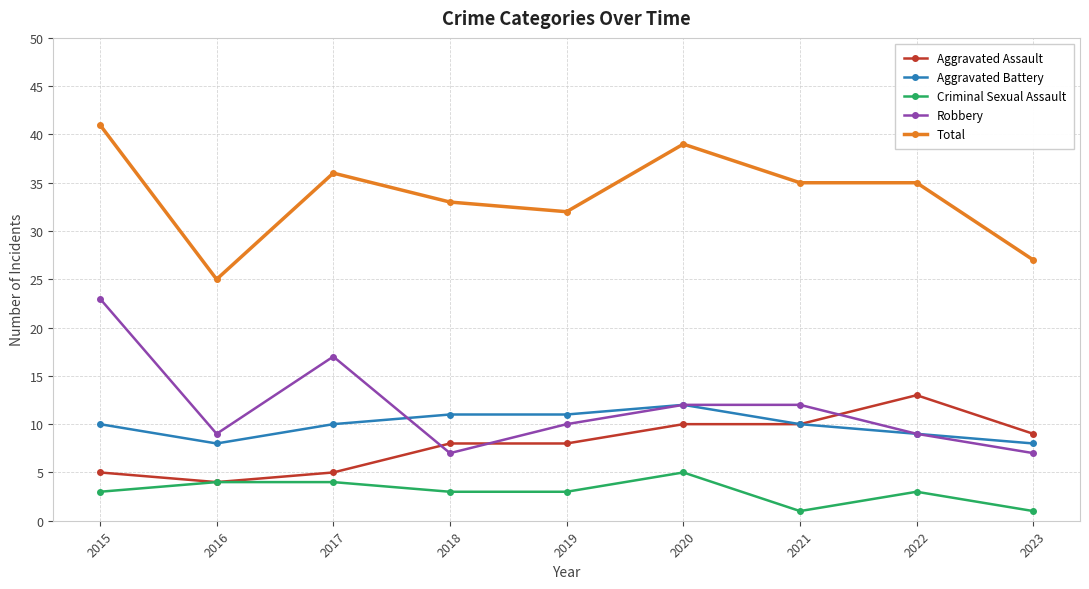

What are all the series names shown in the legend?

Aggravated Assault, Aggravated Battery, Criminal Sexual Assault, Robbery, Total